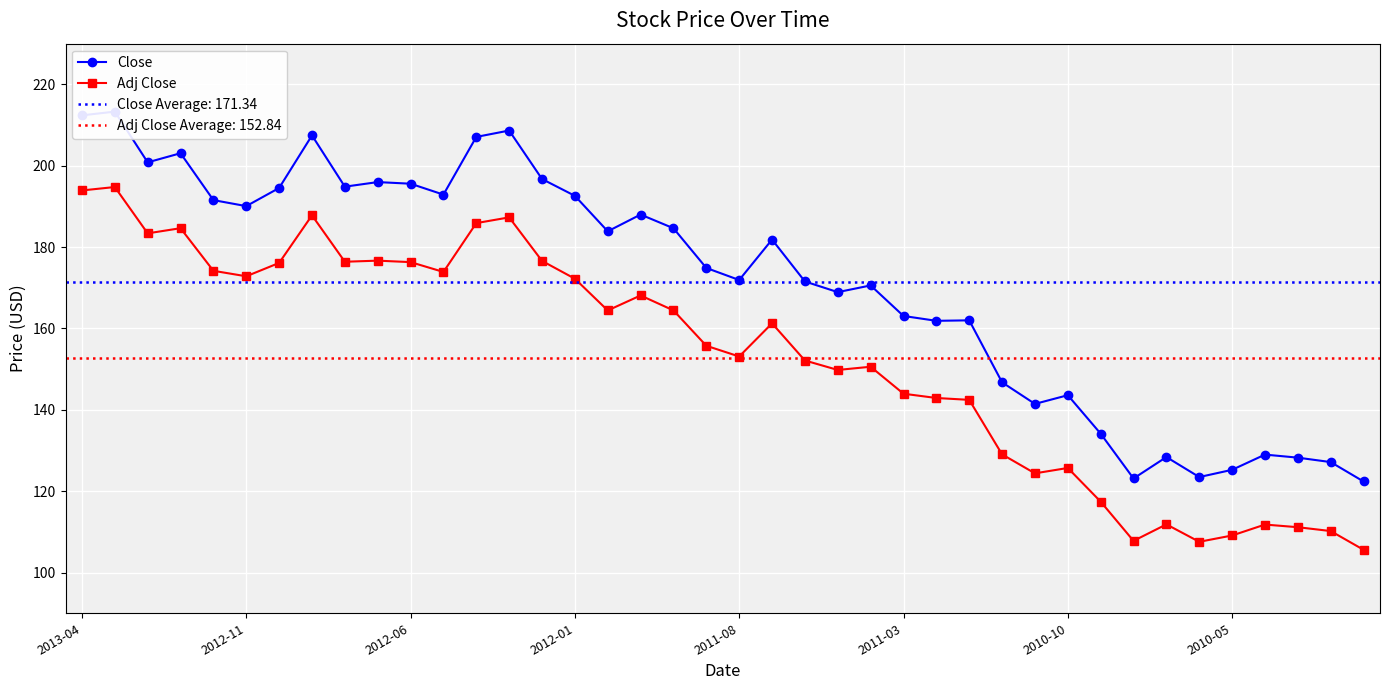

What position from the right is 8?

32